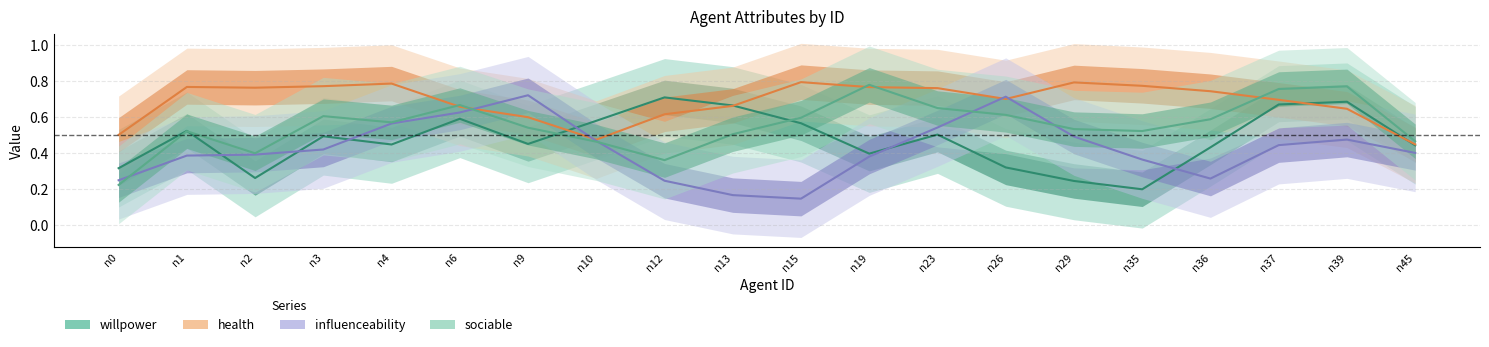

At which category does sociable reach its first local valley?

n2